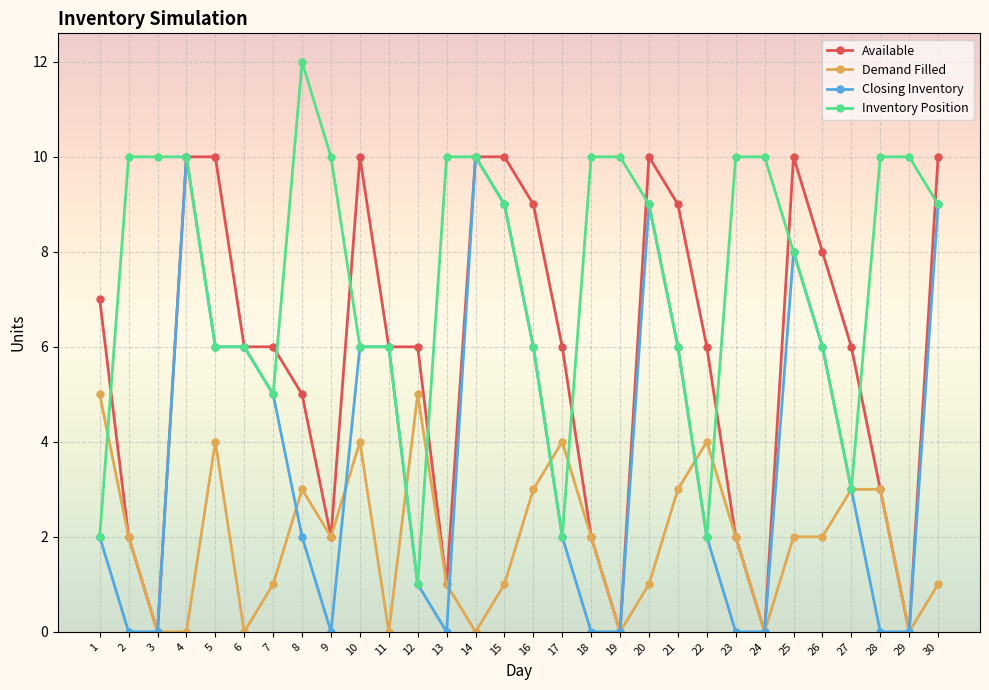

How many distinct data groups are displayed?

4